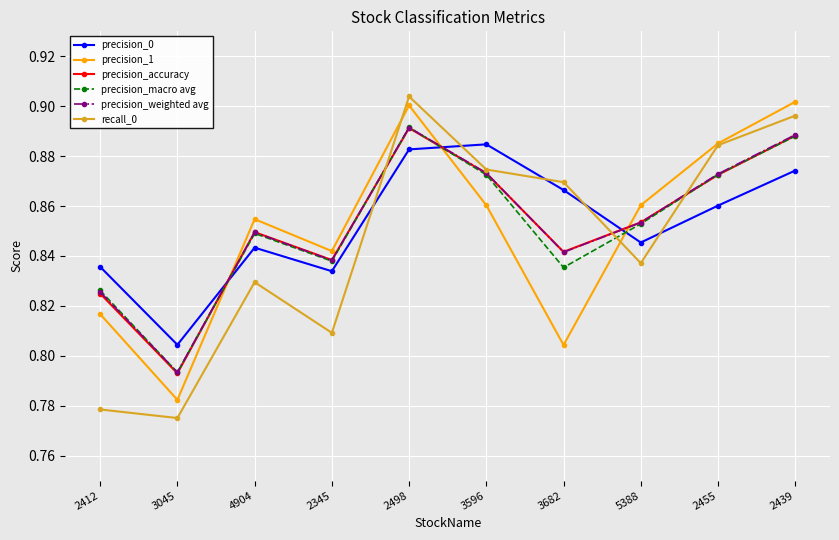

What is the label of the 9th point from the left?

2455